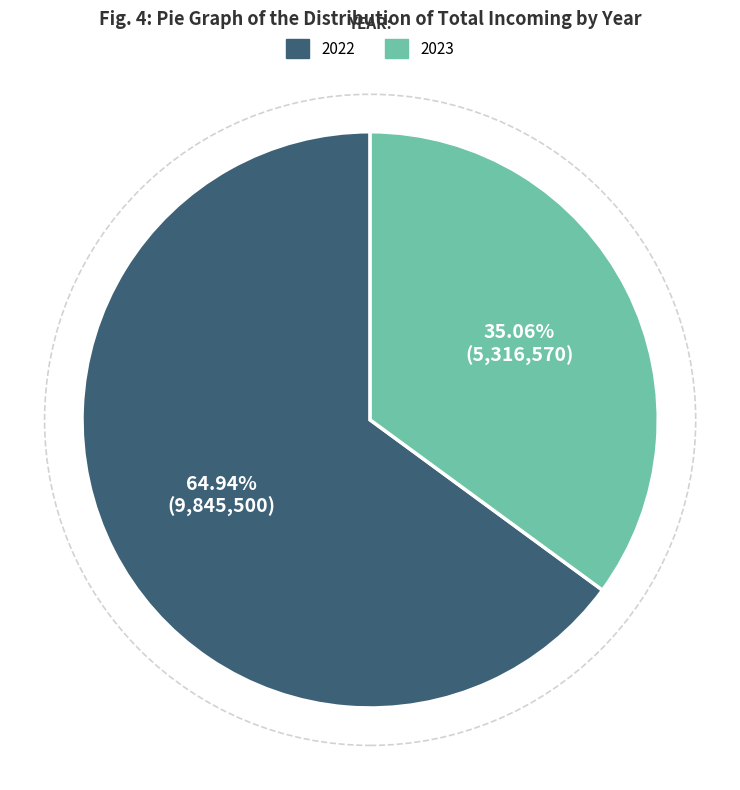

What is the majority slice?

2022